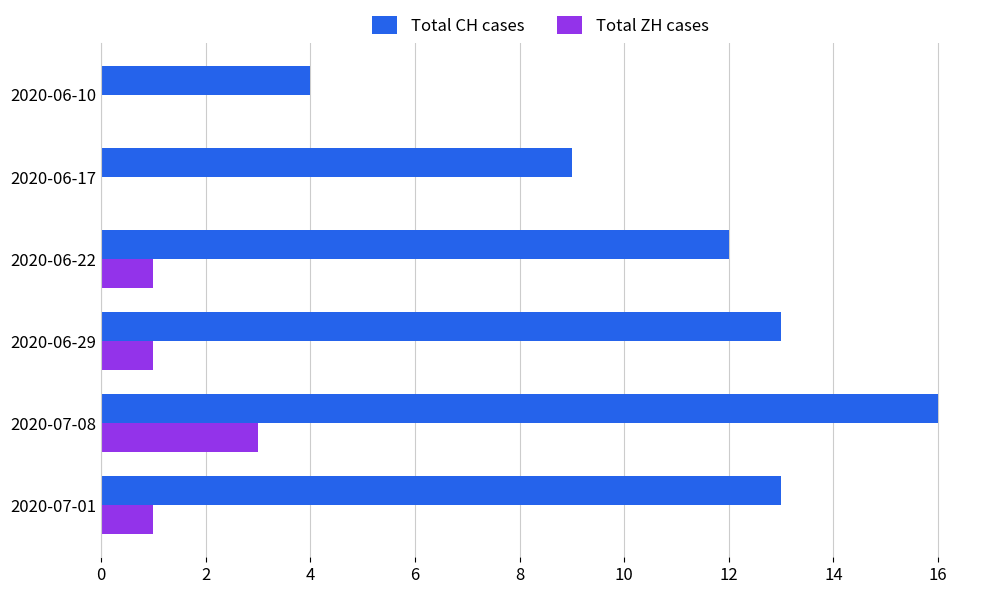

Which series has the largest total across all categories?

Total CH cases